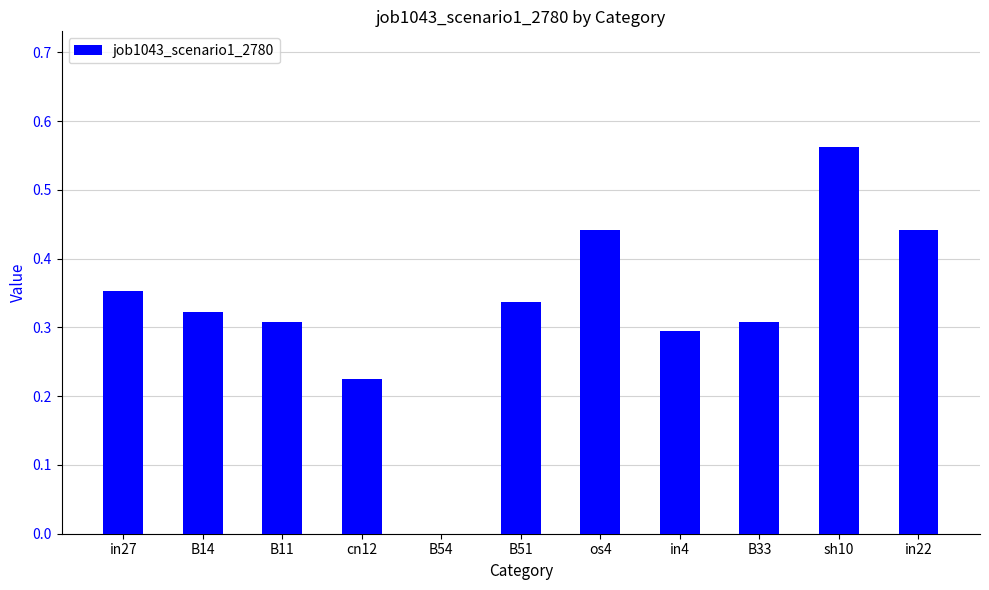

How many positive values are there?

10